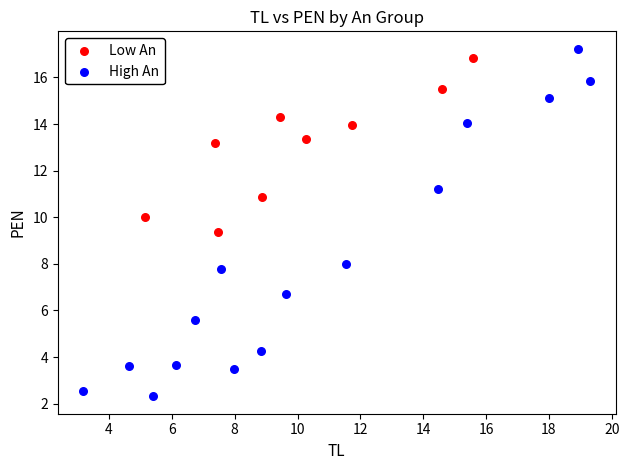

Which series has the largest Y range (max minus min)?

High An